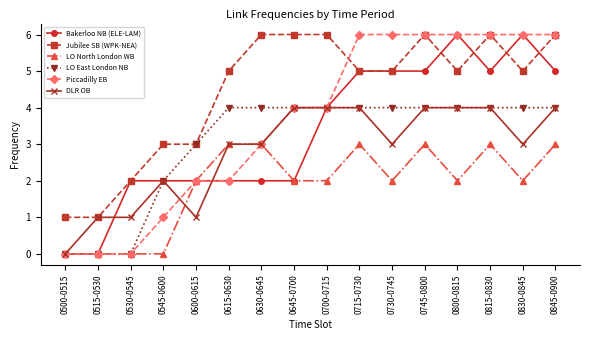

Reading right to left, extract all data points from this chart.

Bakerloo NB (ELE-LAM): 0845-0900=5	0830-0845=6	0815-0830=5	0800-0815=6	0745-0800=5	0730-0745=5	0715-0730=5	0700-0715=4	0645-0700=2	0630-0645=2	0615-0630=2	0600-0615=2	0545-0600=2	0530-0545=2	0515-0530=0	0500-0515=0
Jubilee SB (WPK-NEA): 0845-0900=6	0830-0845=5	0815-0830=6	0800-0815=5	0745-0800=6	0730-0745=5	0715-0730=5	0700-0715=6	0645-0700=6	0630-0645=6	0615-0630=5	0600-0615=3	0545-0600=3	0530-0545=2	0515-0530=1	0500-0515=1
LO North London WB: 0845-0900=3	0830-0845=2	0815-0830=3	0800-0815=2	0745-0800=3	0730-0745=2	0715-0730=3	0700-0715=2	0645-0700=2	0630-0645=3	0615-0630=3	0600-0615=2	0545-0600=0	0530-0545=0	0515-0530=0	0500-0515=0
LO East London NB: 0845-0900=4	0830-0845=4	0815-0830=4	0800-0815=4	0745-0800=4	0730-0745=4	0715-0730=4	0700-0715=4	0645-0700=4	0630-0645=4	0615-0630=4	0600-0615=3	0545-0600=2	0530-0545=0	0515-0530=0	0500-0515=0
Piccadilly EB: 0845-0900=6	0830-0845=6	0815-0830=6	0800-0815=6	0745-0800=6	0730-0745=6	0715-0730=6	0700-0715=4	0645-0700=4	0630-0645=3	0615-0630=2	0600-0615=2	0545-0600=1	0530-0545=0	0515-0530=0	0500-0515=0
DLR OB: 0845-0900=4	0830-0845=3	0815-0830=4	0800-0815=4	0745-0800=4	0730-0745=3	0715-0730=4	0700-0715=4	0645-0700=4	0630-0645=3	0615-0630=3	0600-0615=1	0545-0600=2	0530-0545=1	0515-0530=1	0500-0515=0